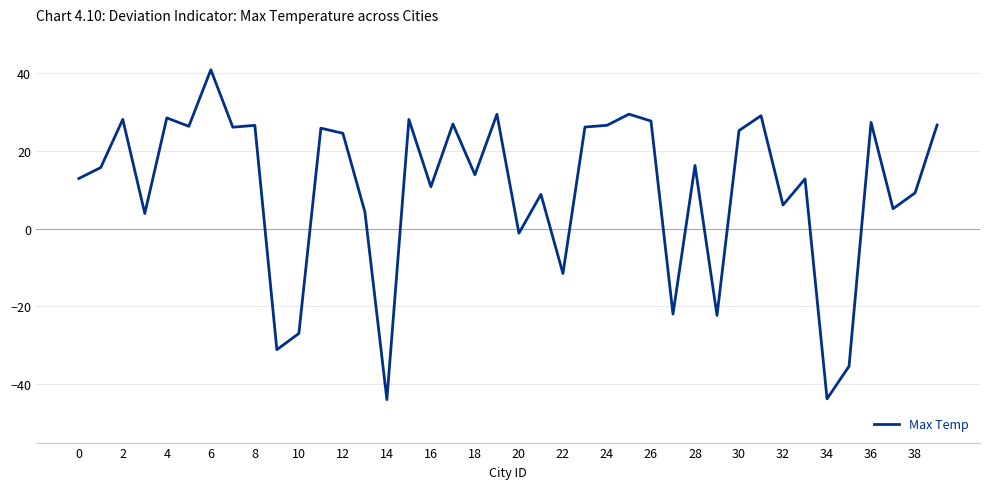

What is the minimum value shown in the chart?

-44.0